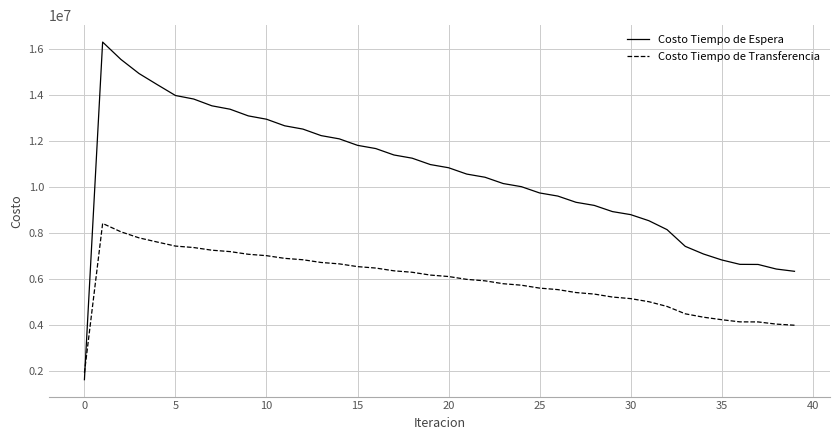

Which series has the widest spread of values?

Costo Tiempo de Espera